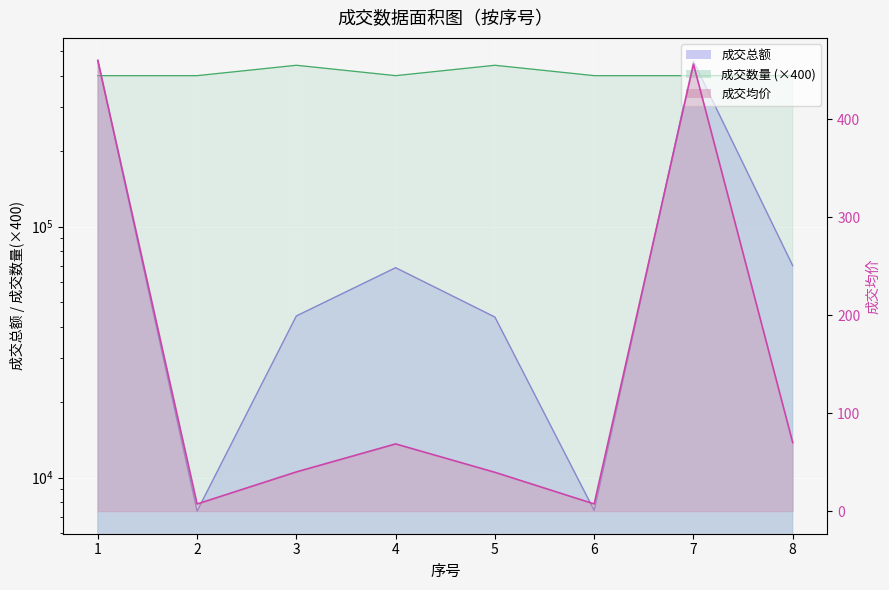

How many lines are shown in the chart?

3